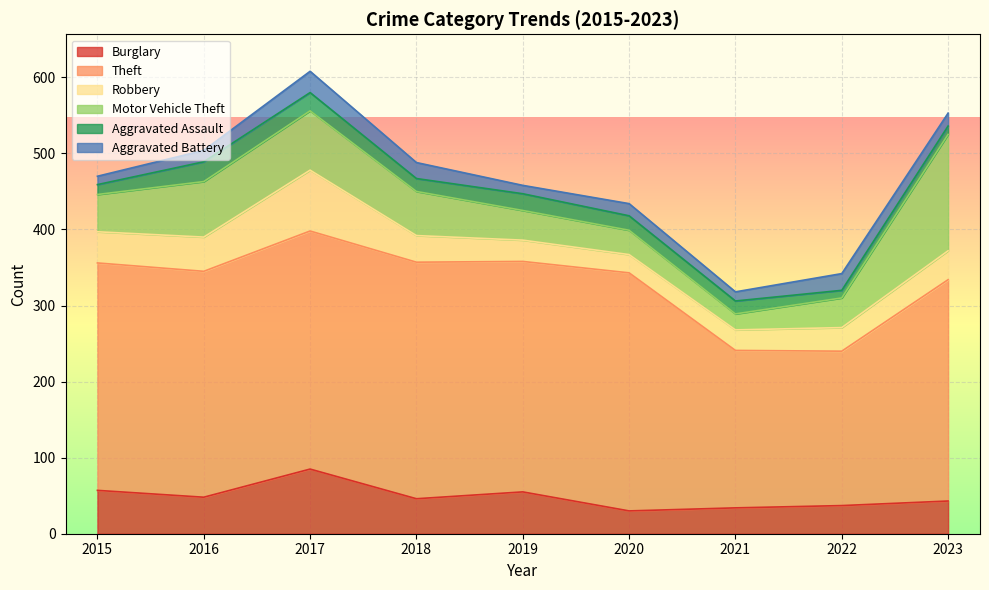

True or false: Aggravated Battery has a value of 13 at 2022.

False